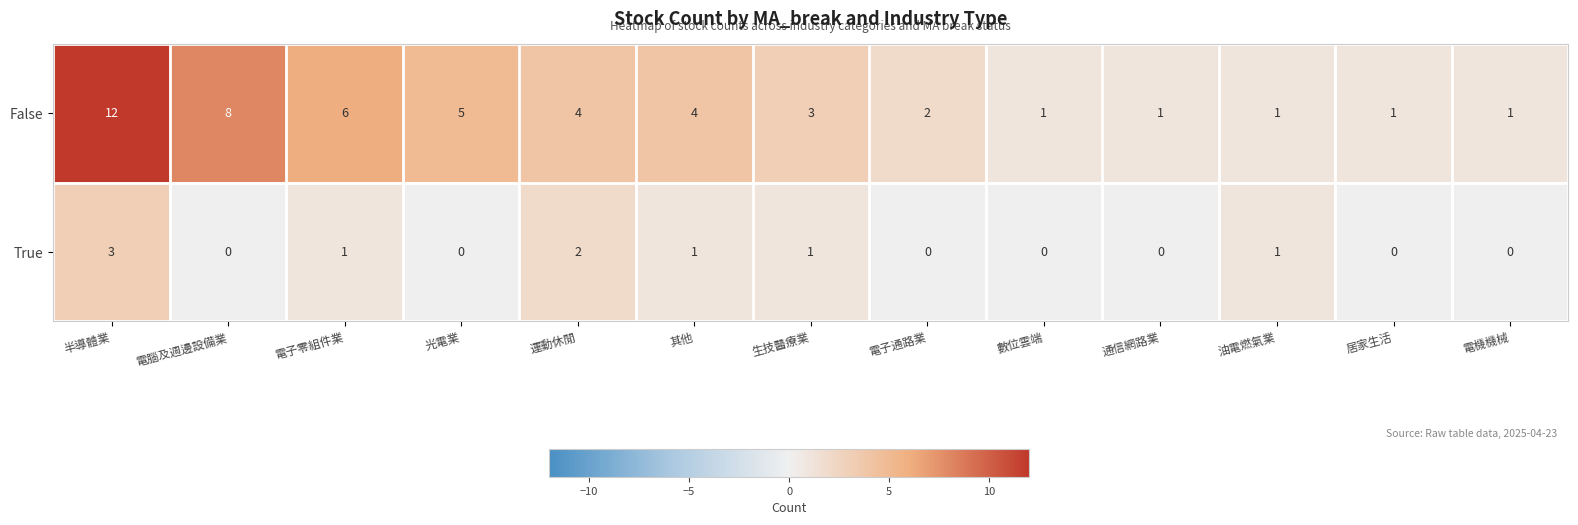

Which series has the largest total across all categories?

False